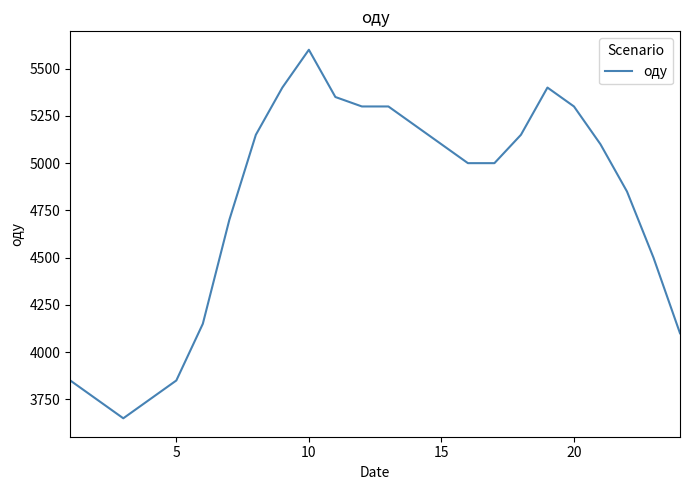

What is the maximum value shown in the chart?

5600